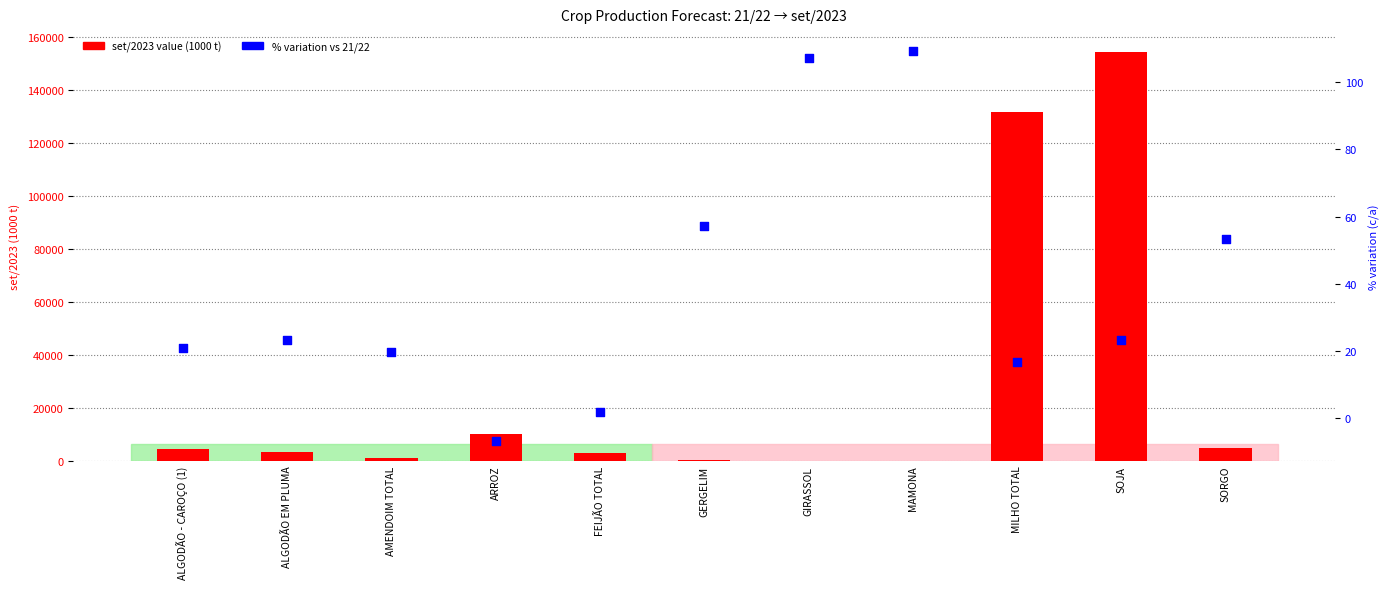

At how many categories does at least one series exceed 120470?

2